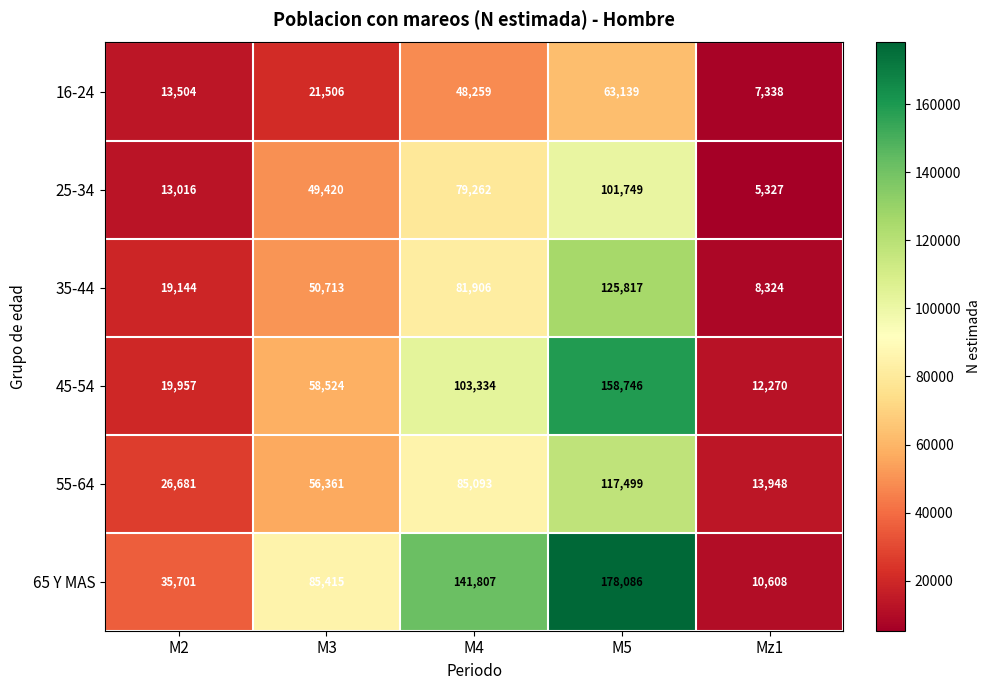

Rank the categories by 35-44 value from highest to lowest.

M5, M4, M3, M2, Mz1